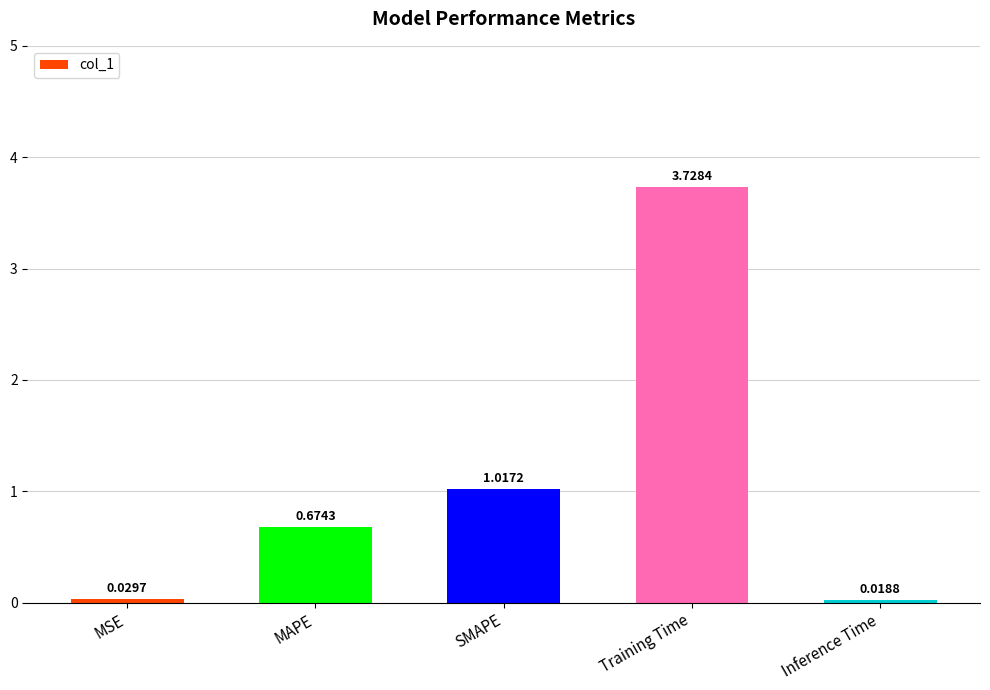

Rank the categories by value from lowest to highest.

Inference Time, MSE, MAPE, SMAPE, Training Time